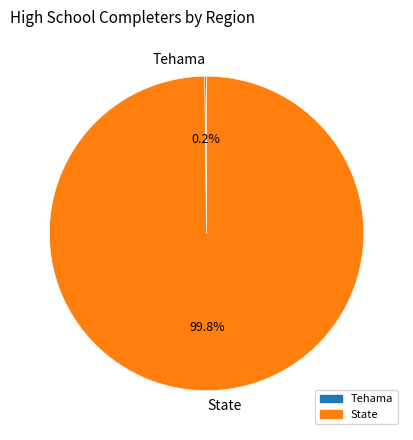

Which category has the biggest portion of the pie?

State